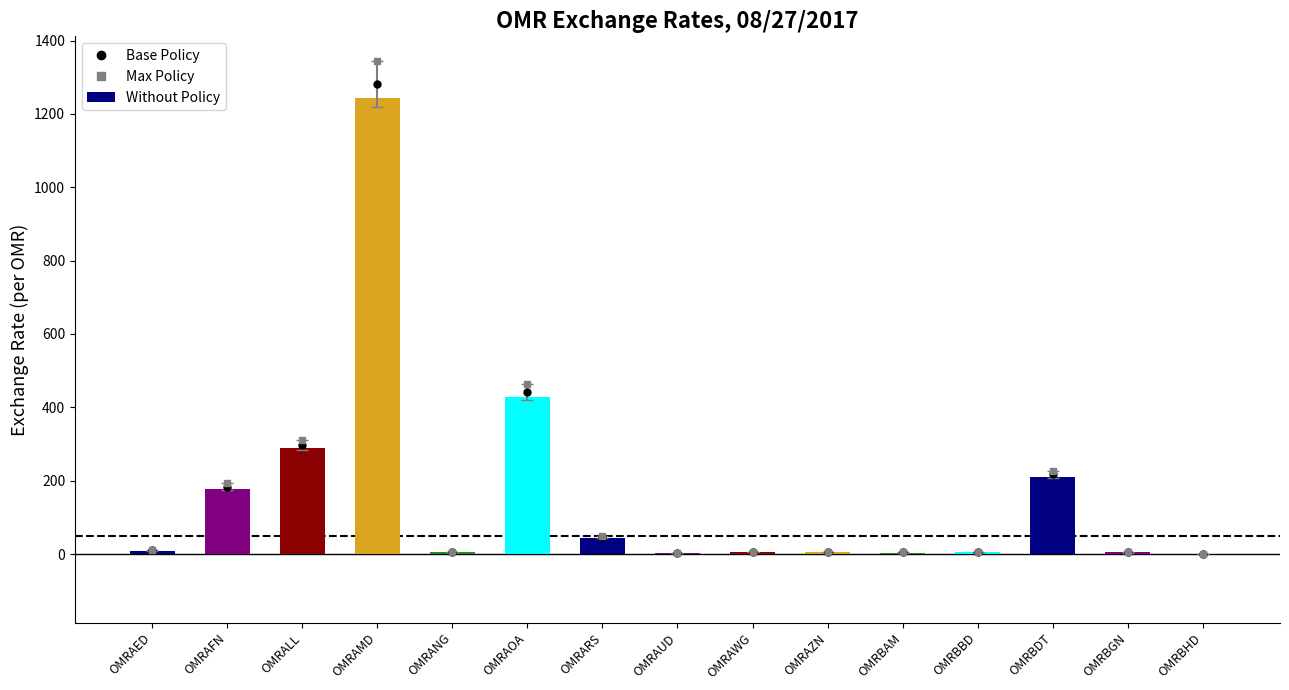

What is the difference between the second highest and second lowest values in the Base Policy series?

439.0